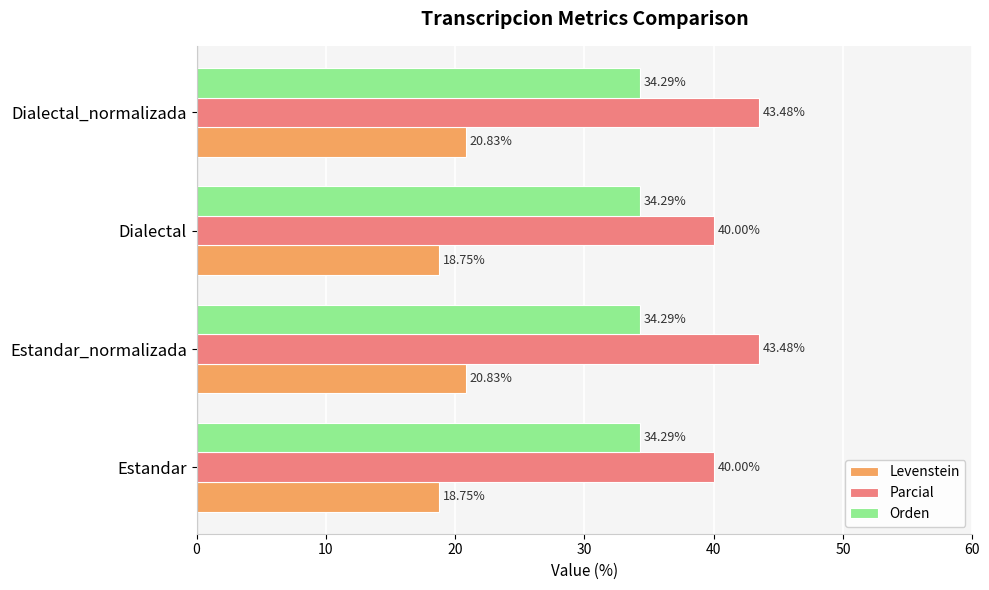

What are all the series names shown in the legend?

Levenstein, Parcial, Orden